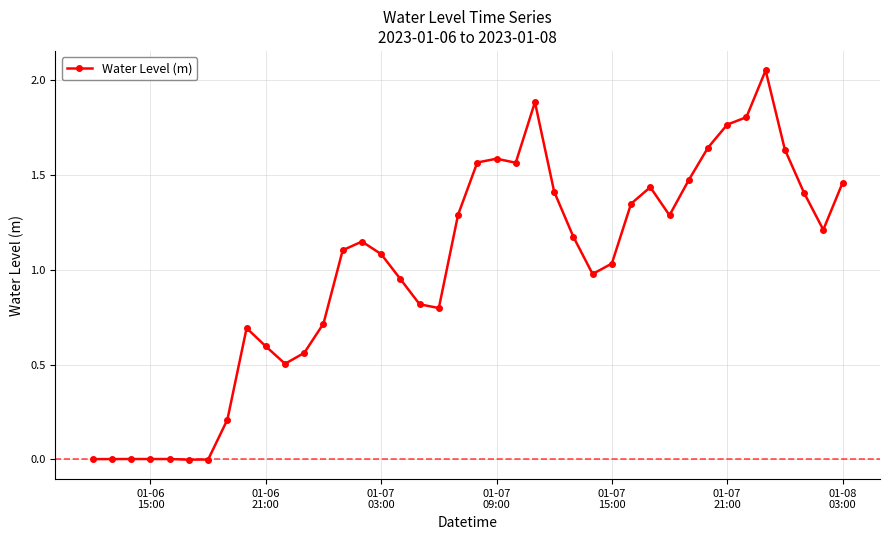

What is the sum of all values?

40.2